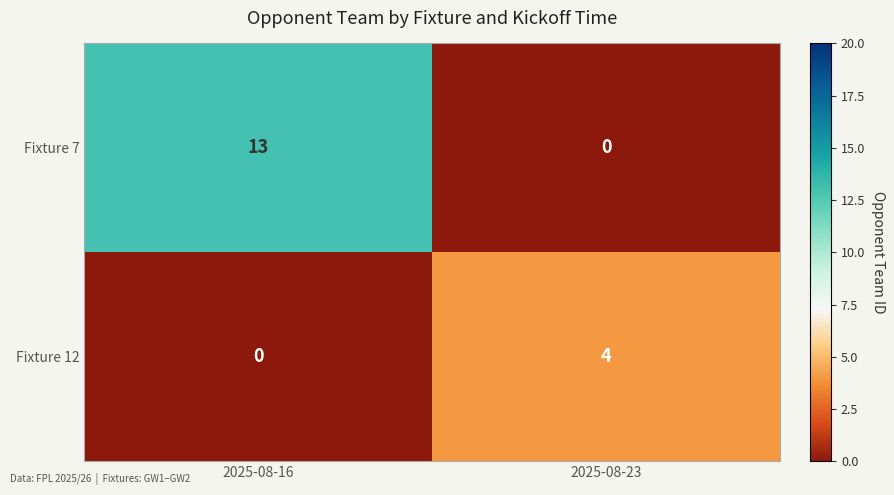

List the series in order of their overall mean, lowest first.

Fixture 12, Fixture 7